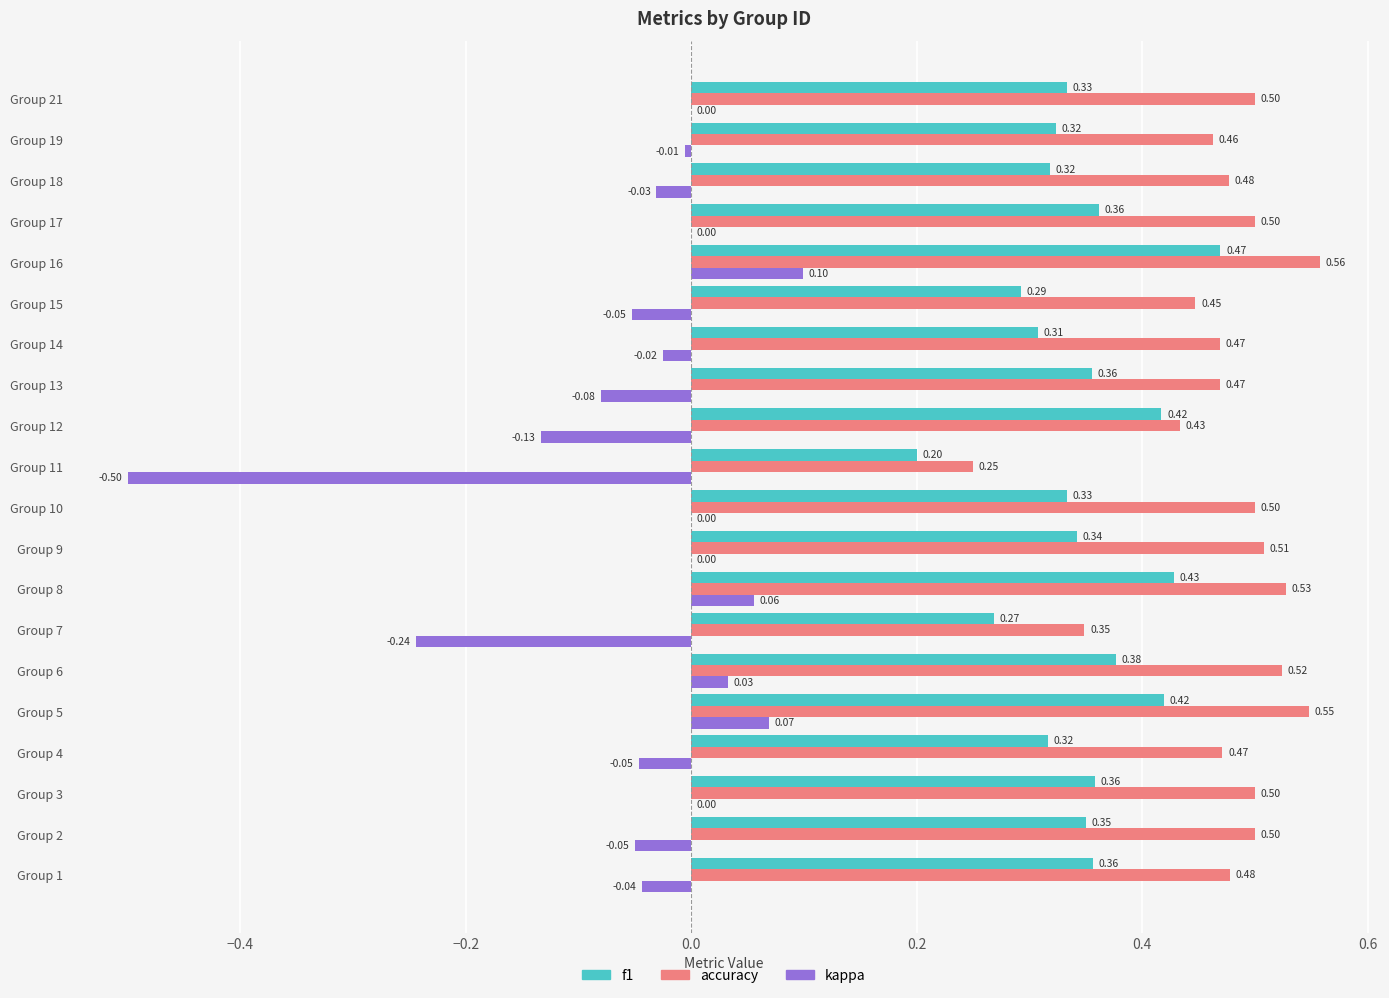

Which series has the largest range (max minus min)?

kappa